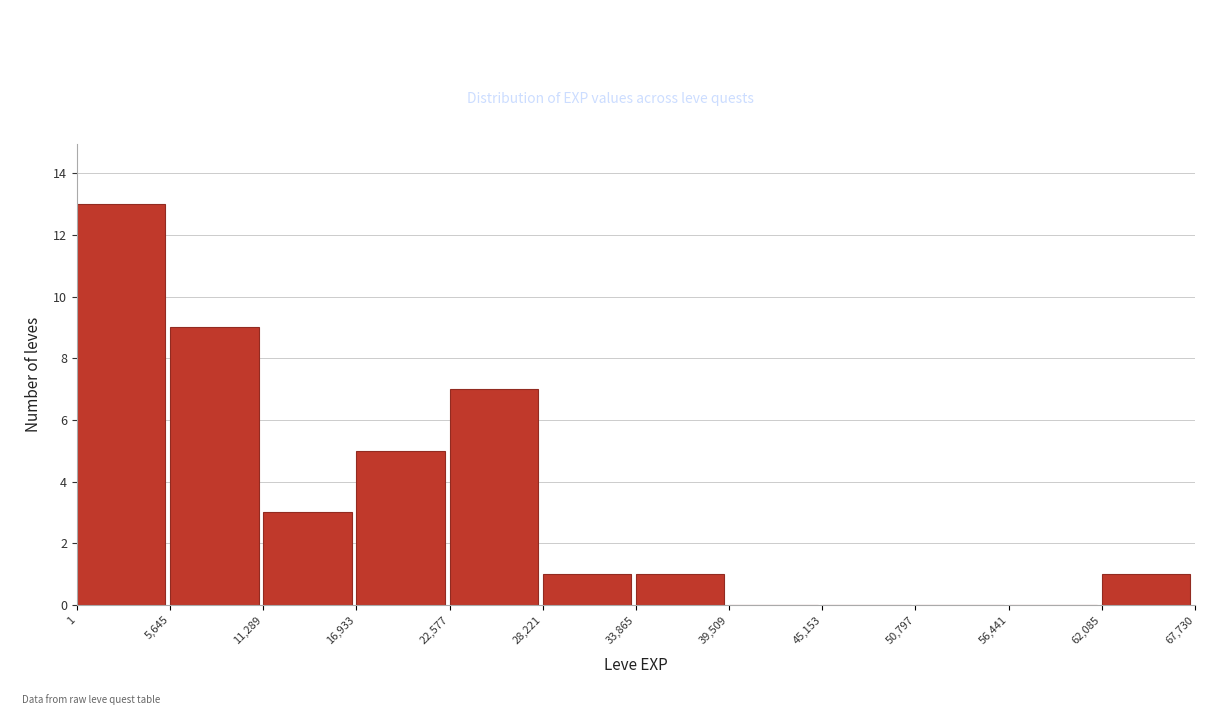

Reading left to right, list every bar in this chart as the range it spans on the x-axis followed by its height. The values are not printed on the chart, so give them approximately, as read against the axis.

1 to 5,645: 13
5,645 to 11,289: 9
11,289 to 16,933: 3
16,933 to 22,577: 5
22,577 to 28,221: 7
28,221 to 33,865: 1
33,865 to 39,509: 1
39,509 to 45,153: 0
45,153 to 50,797: 0
50,797 to 56,441: 0
56,441 to 62,085: 0
62,085 to 67,730: 1